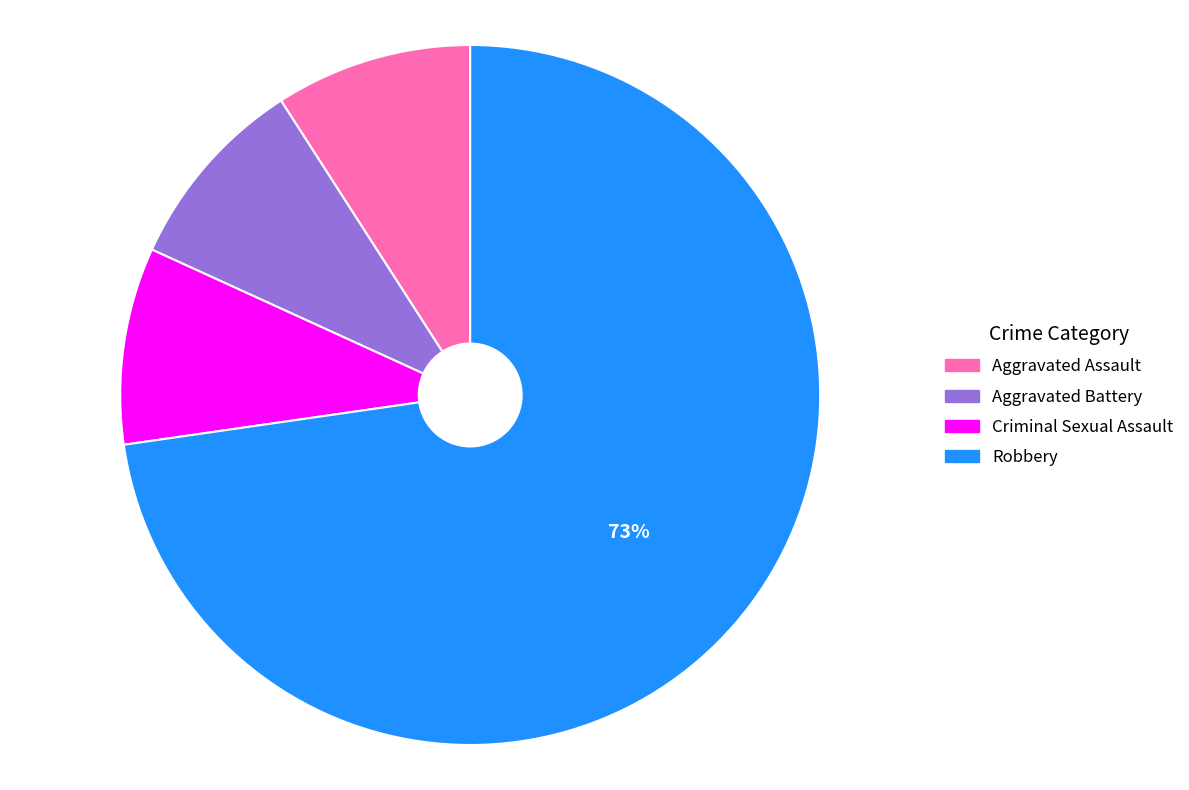

To the nearest percent, what portion does Aggravated Battery represent?

9%